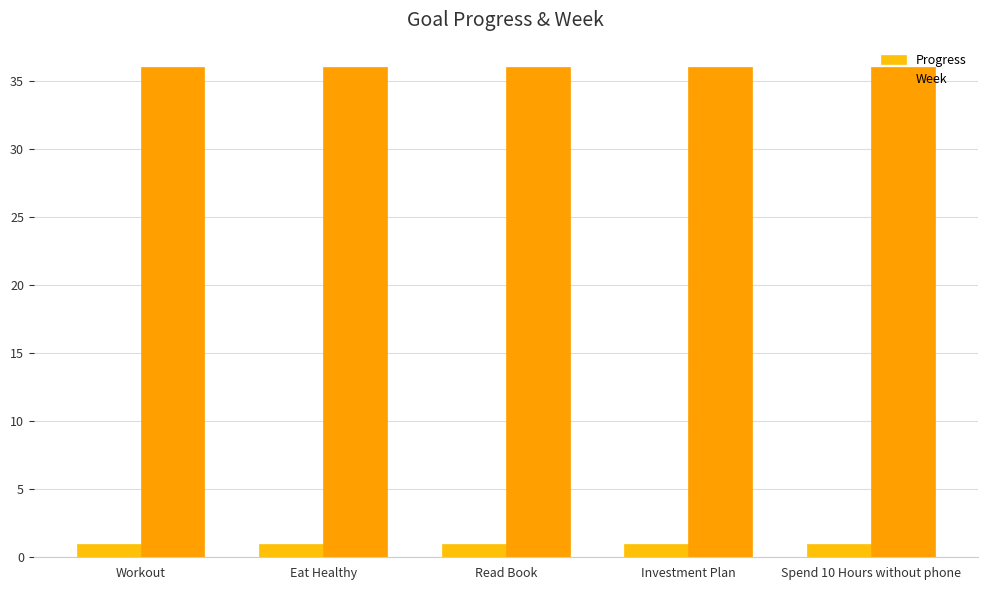

Reading left to right, transcribe all the data shown in this chart.

Progress: 1.0	1.0	1.0	1.0	1.0
Week: 36.0	36.0	36.0	36.0	36.0